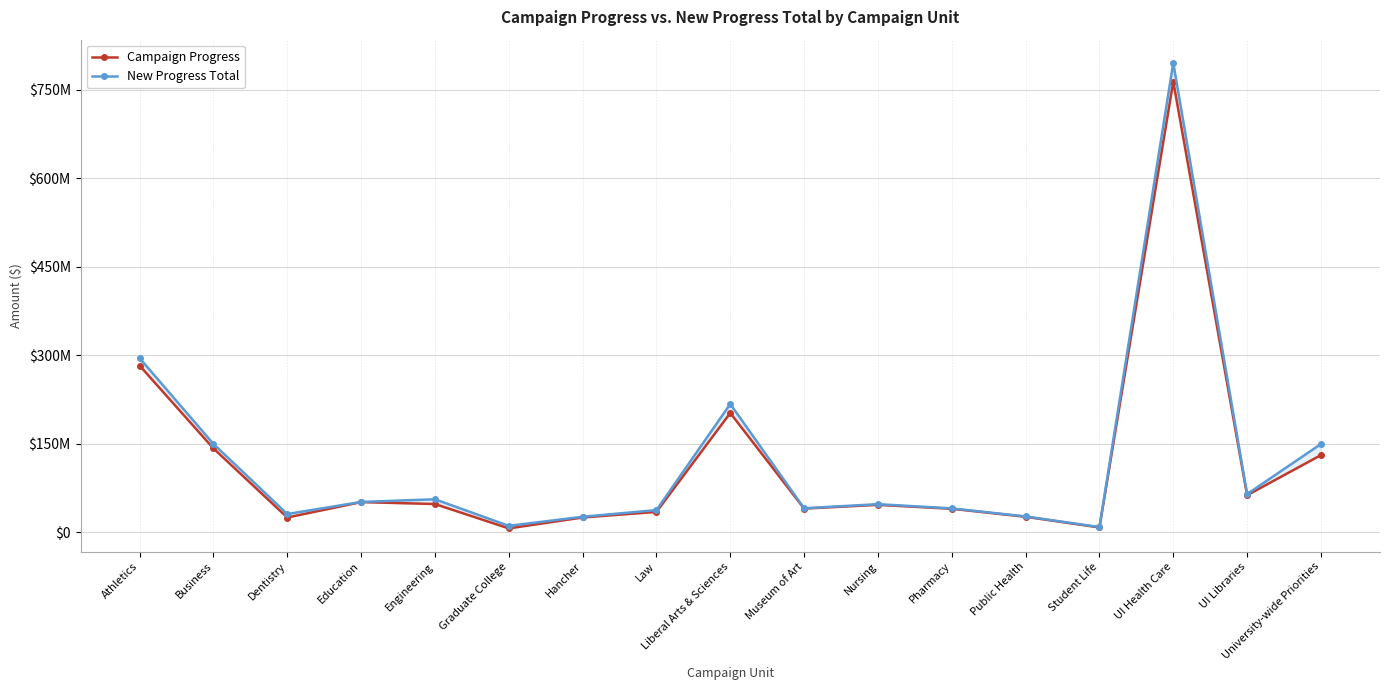

How many lines are shown in the chart?

2